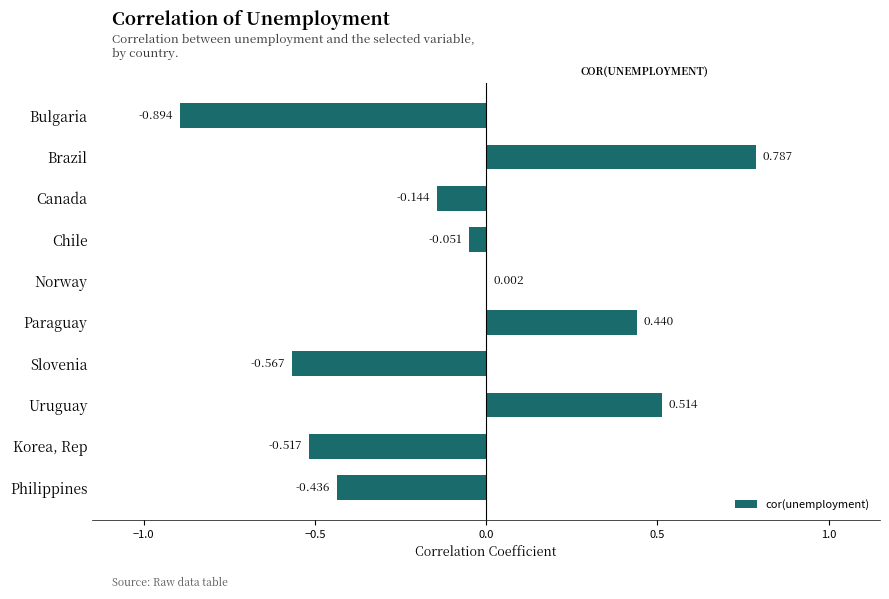

Between Brazil and Korea, Rep, which is larger?

Brazil